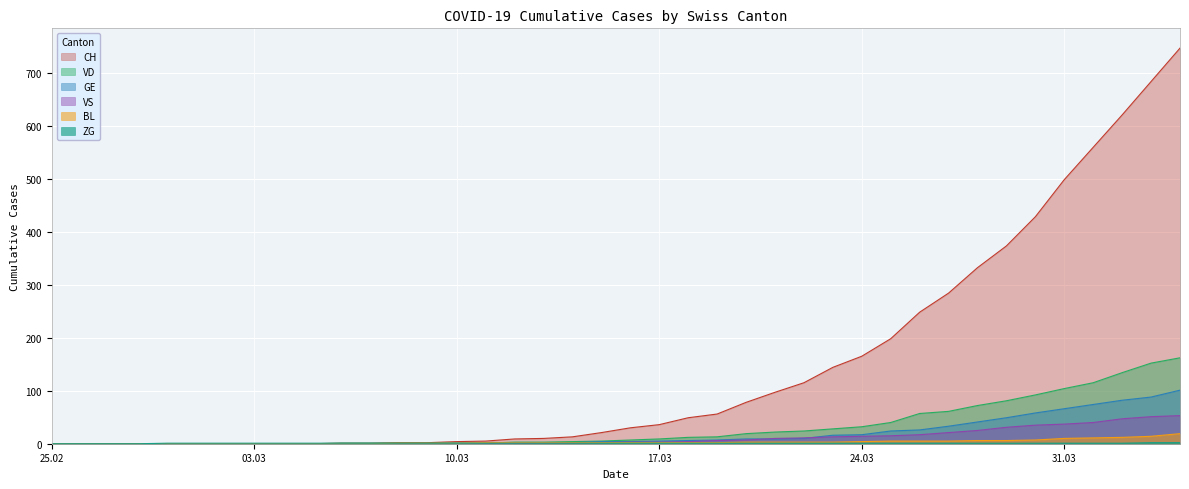

What is the difference between the maximum and minimum values in the ZG series?

2